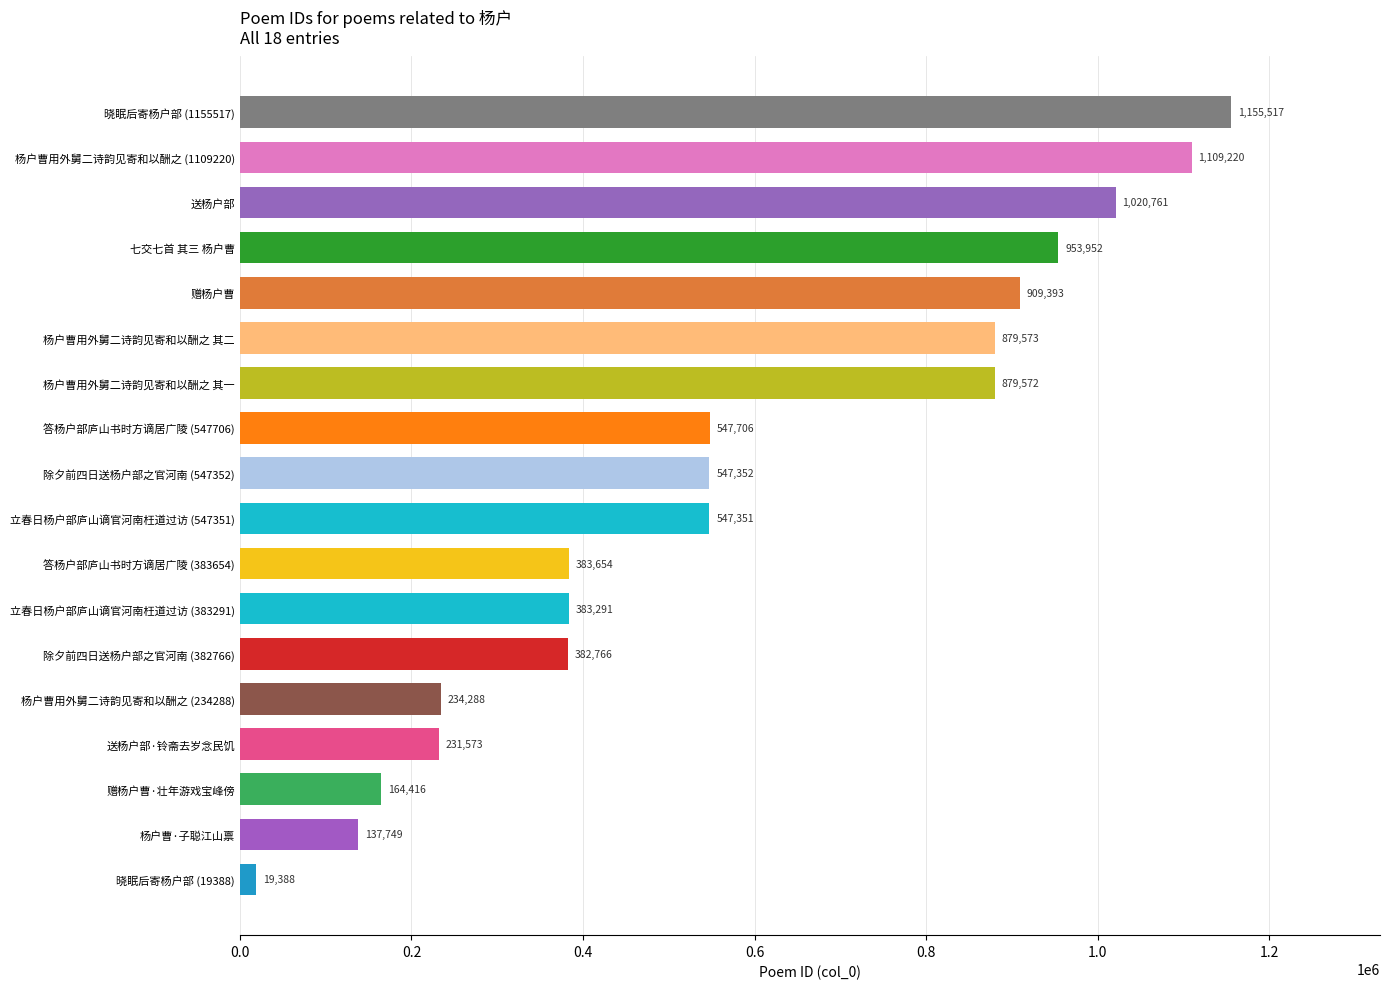

The chart shows a value of 605832 at 除夕前四日送杨户部之官河南 (382766). True or false?

False